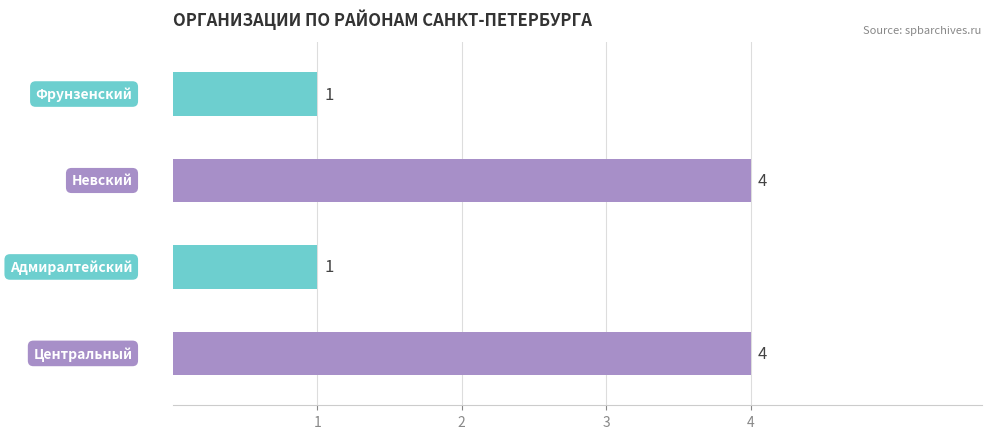

Reading bottom to top, list all the values displayed in this chart.

4	1	4	1